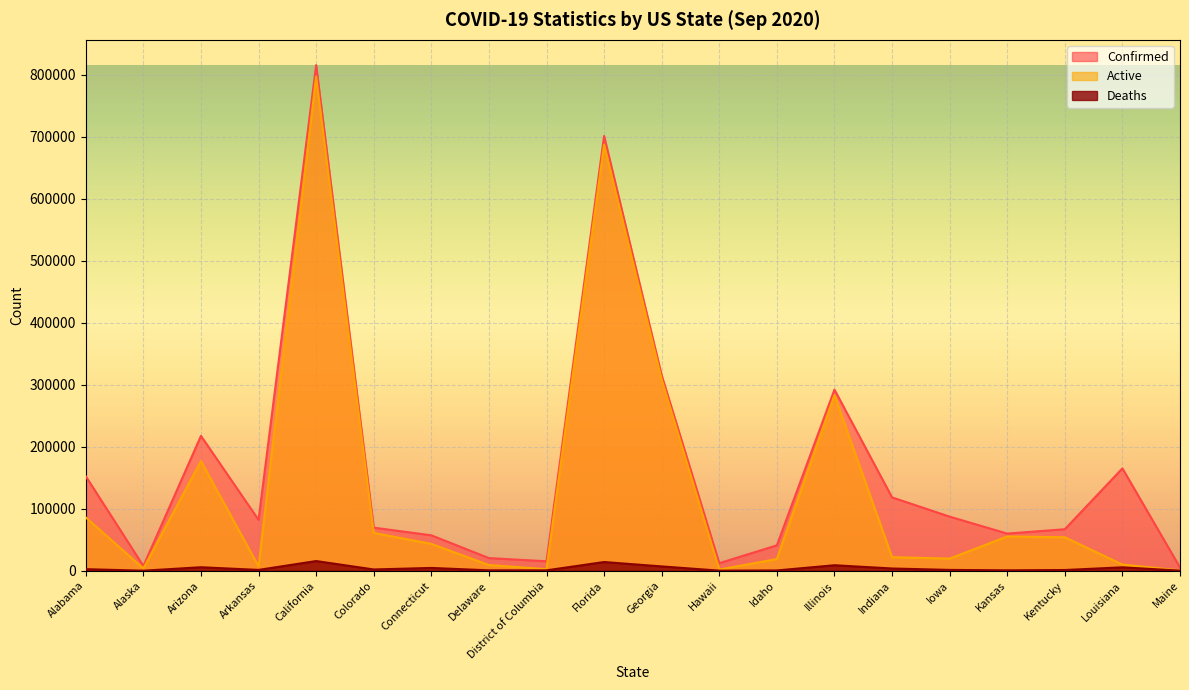

What is the average value of the Deaths series?

3788